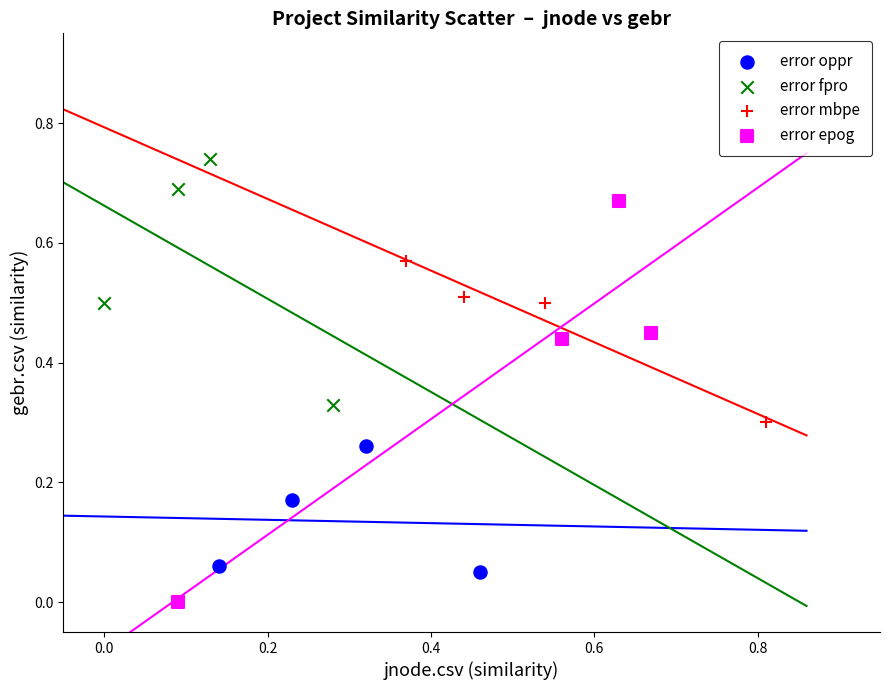

Which series reaches the minimum Y coordinate?

error epog